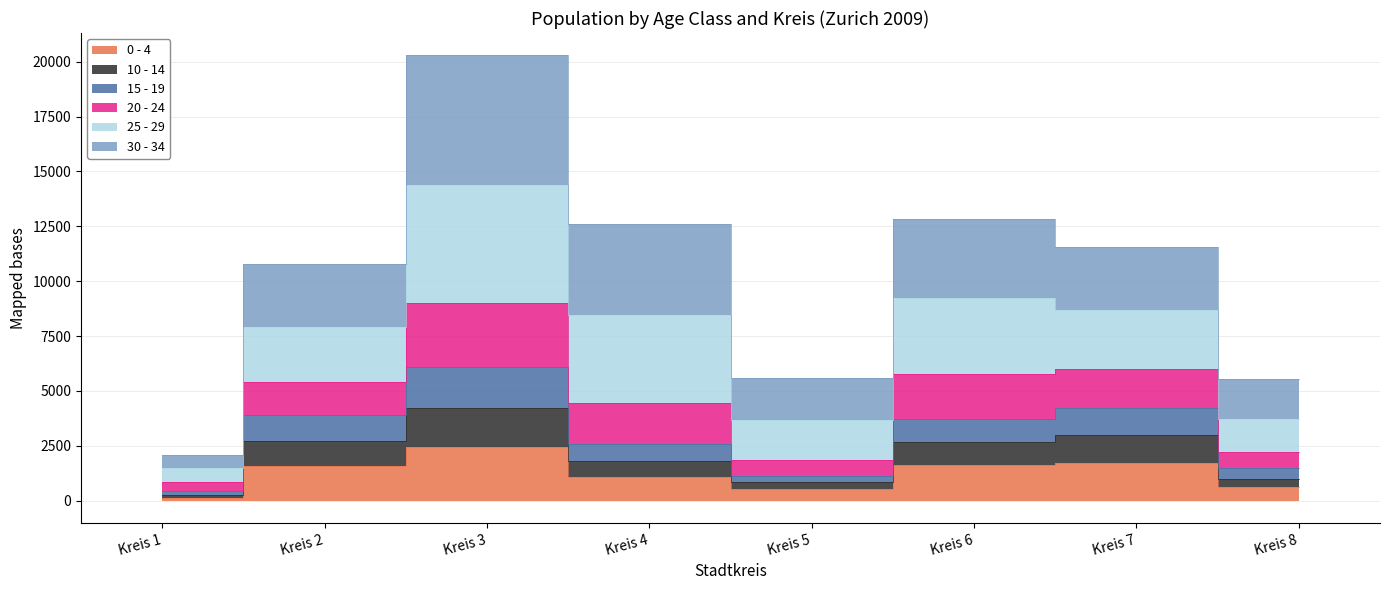

Is the value of 0 - 4 at Kreis 6 greater than the value of 30 - 34 at Kreis 3?

No